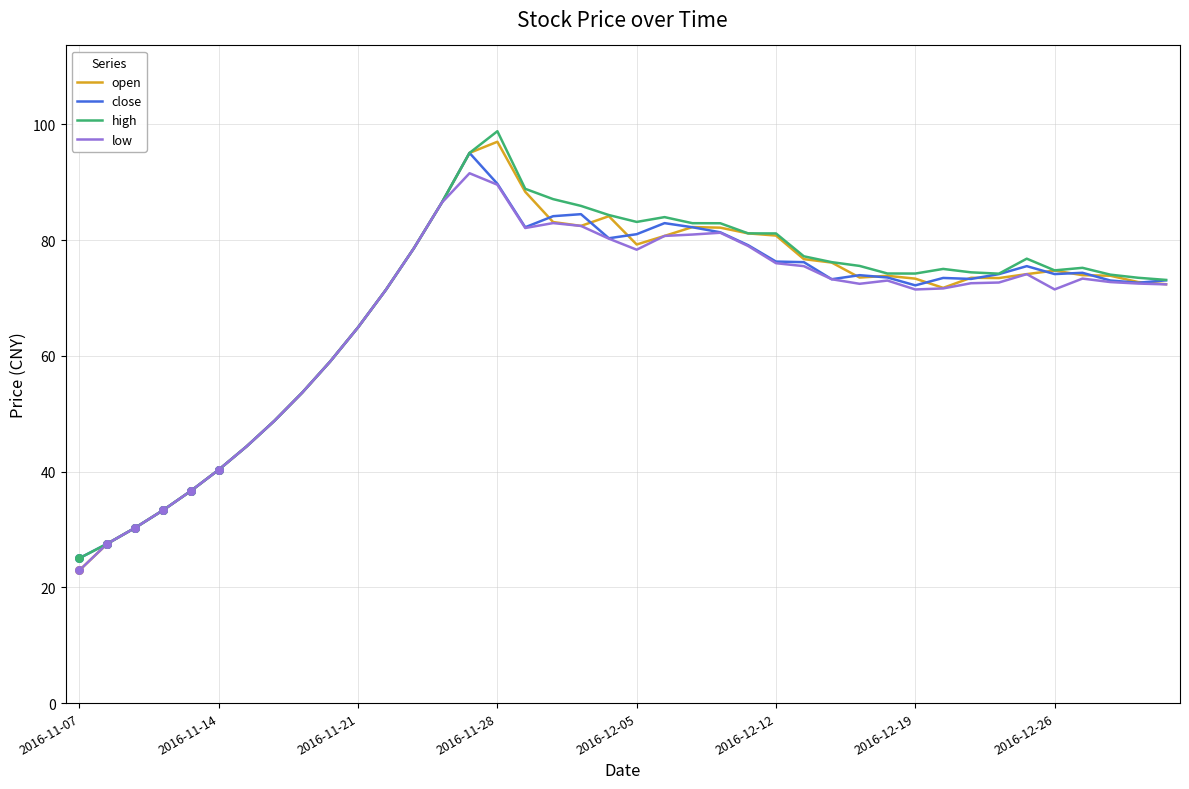

Which series has the widest spread of values?

open